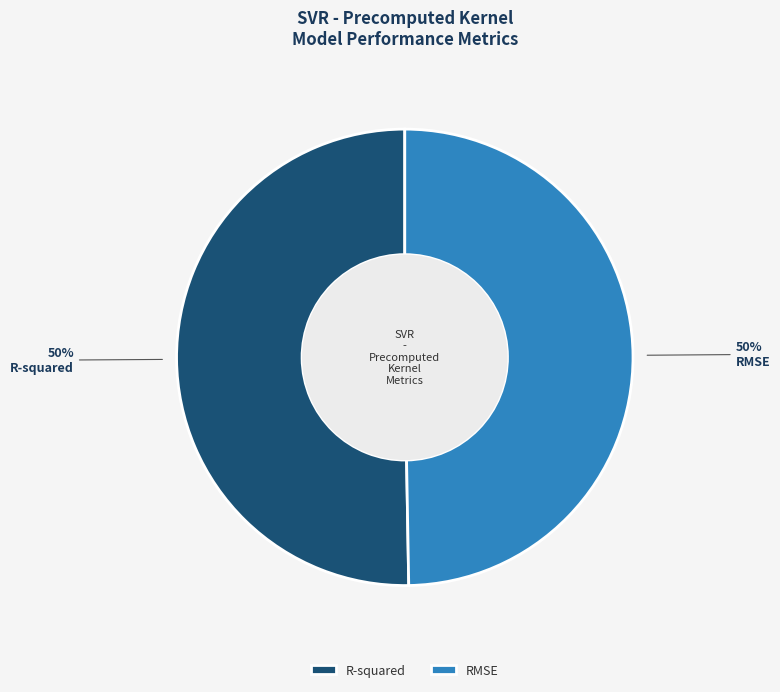

To the nearest percent, what percentage of the pie is R-squared?

50%